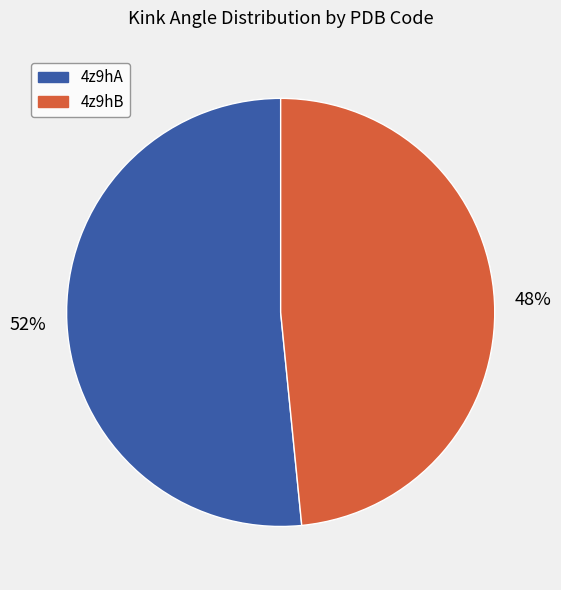

The 4z9hA slice represents 52% of the pie. True or false?

True